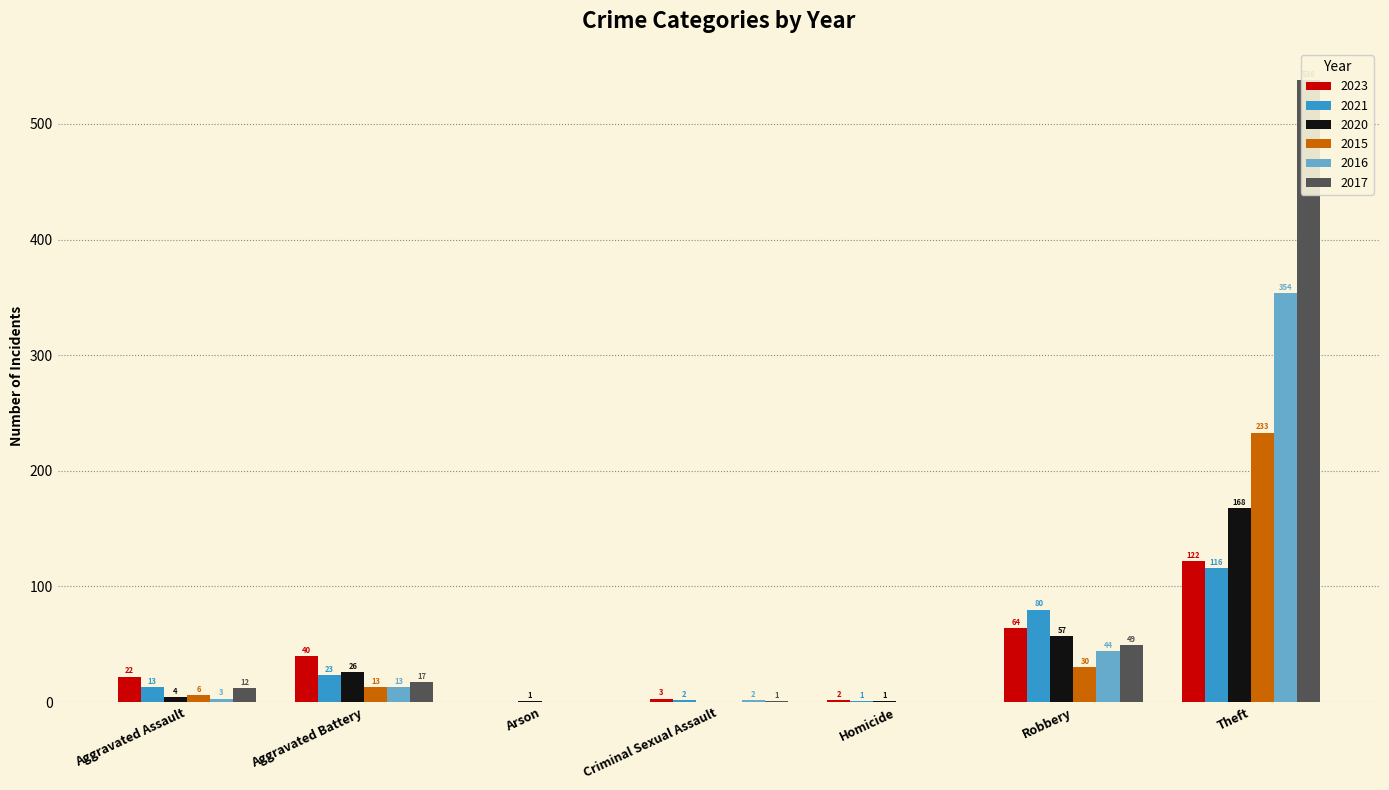

Reading right to left, list all the values displayed in this chart.

2023: Theft=122	Robbery=64	Homicide=2	Criminal Sexual Assault=3	Arson=0	Aggravated Battery=40	Aggravated Assault=22
2021: Theft=116	Robbery=80	Homicide=1	Criminal Sexual Assault=2	Arson=0	Aggravated Battery=23	Aggravated Assault=13
2020: Theft=168	Robbery=57	Homicide=1	Criminal Sexual Assault=0	Arson=1	Aggravated Battery=26	Aggravated Assault=4
2015: Theft=233	Robbery=30	Homicide=0	Criminal Sexual Assault=0	Arson=0	Aggravated Battery=13	Aggravated Assault=6
2016: Theft=354	Robbery=44	Homicide=0	Criminal Sexual Assault=2	Arson=0	Aggravated Battery=13	Aggravated Assault=3
2017: Theft=538	Robbery=49	Homicide=0	Criminal Sexual Assault=1	Arson=0	Aggravated Battery=17	Aggravated Assault=12